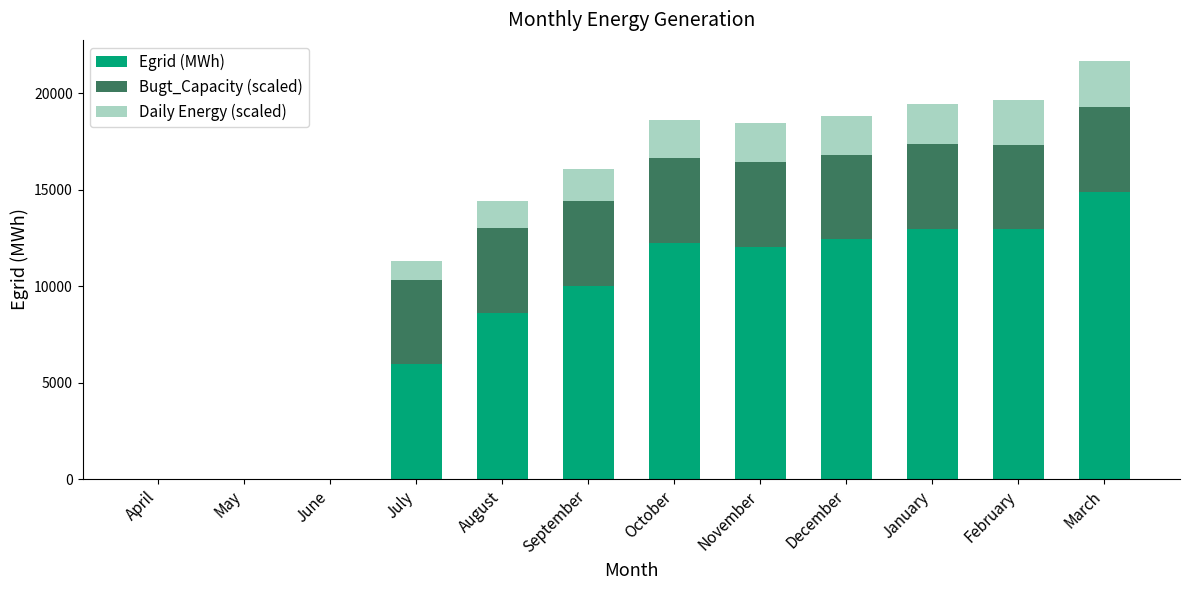

How many categories are shown in the chart?

12